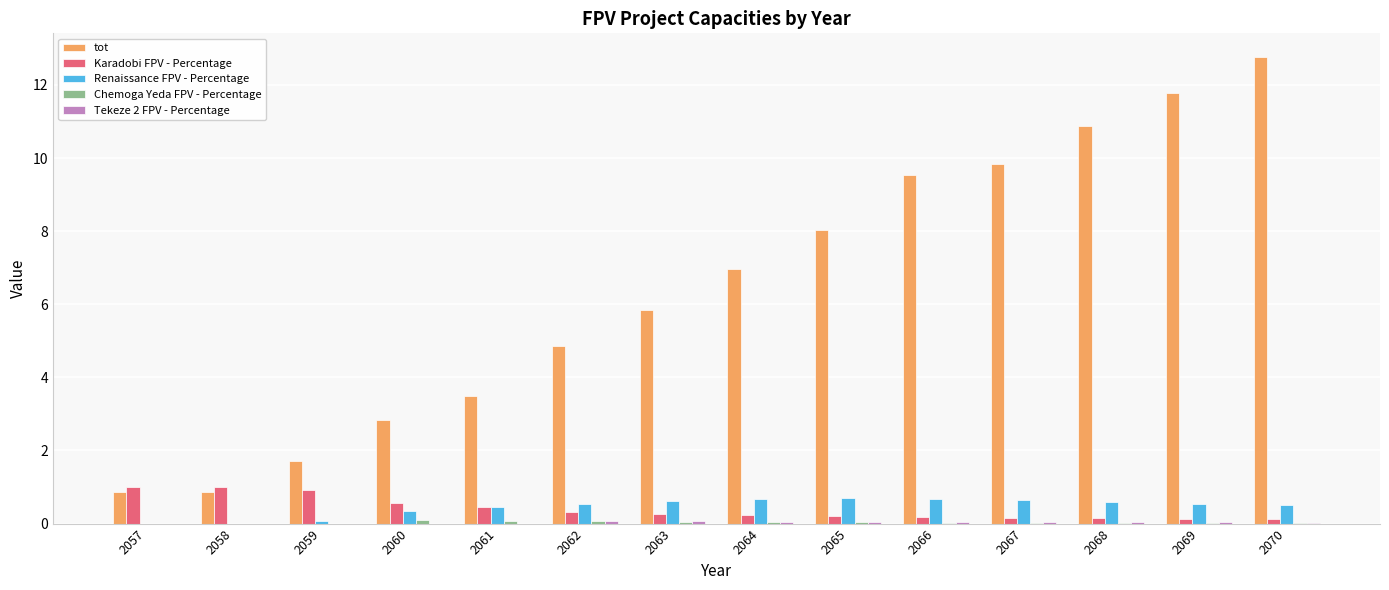

True or false: tot has a value of 0.5 at 2059.

False